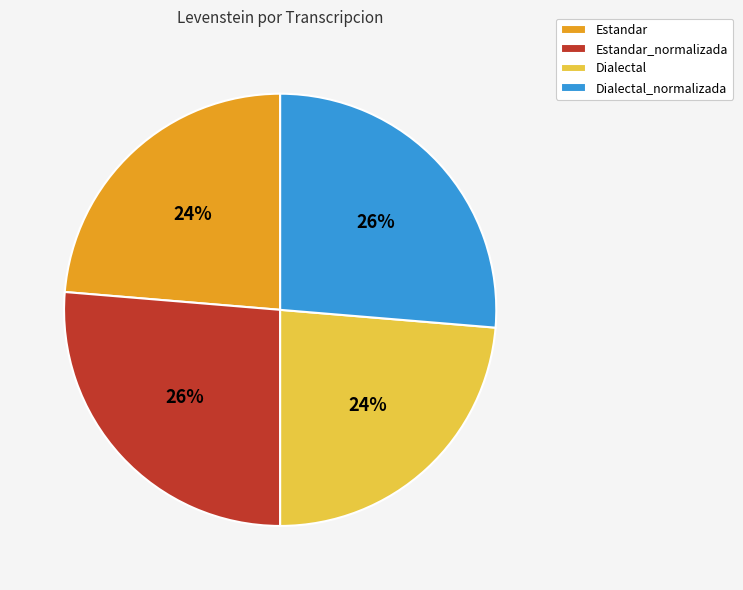

To the nearest percent, what is the combined percentage of Estandar_normalizada and Estandar?

50%